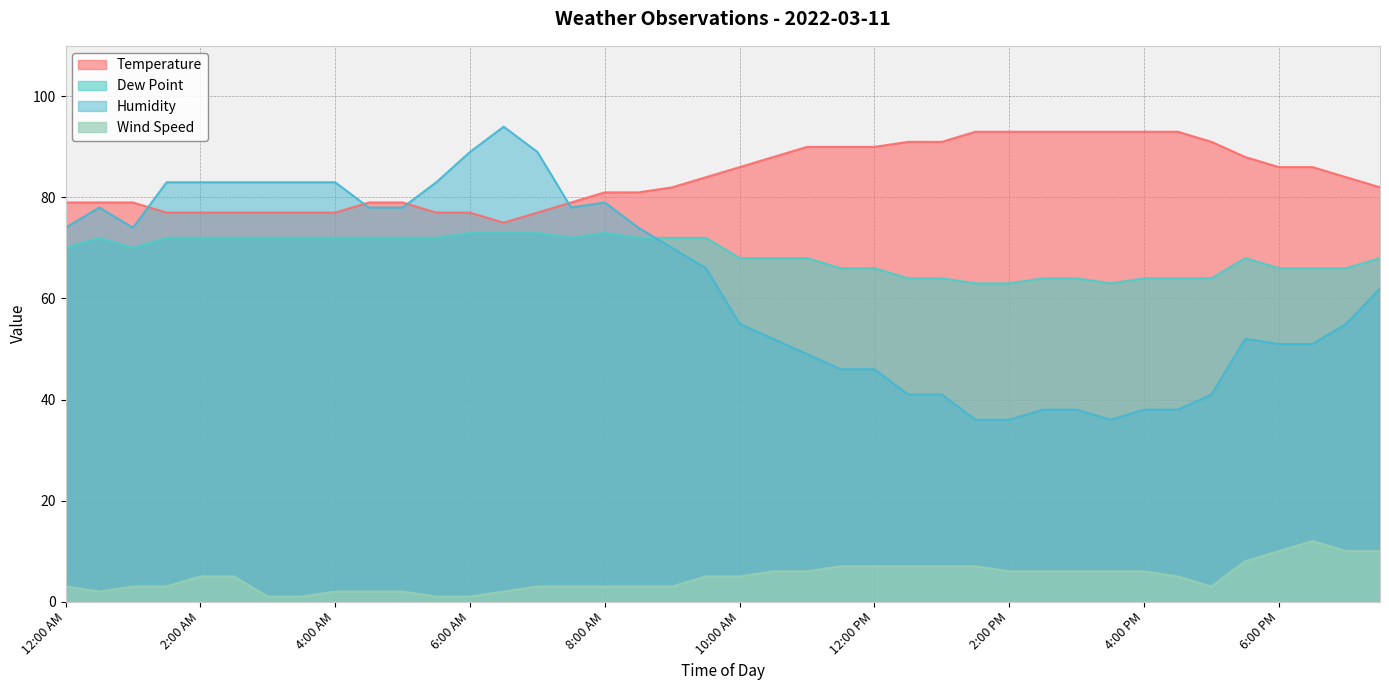

In Temperature, how many points are lower than both neighbors (excluding endpoints)?

1